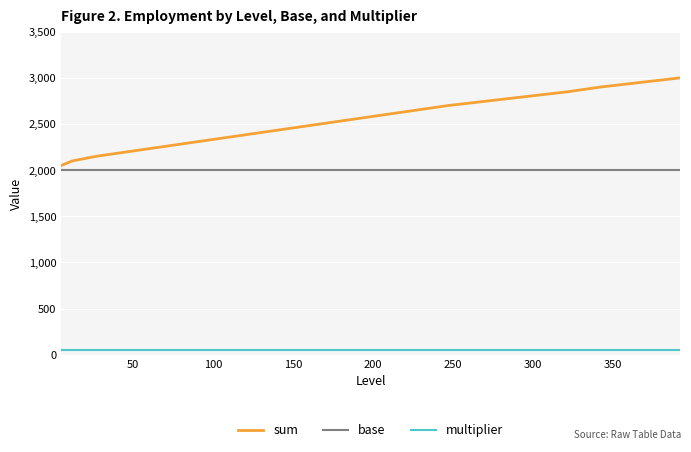

Which series has the widest spread of values?

sum